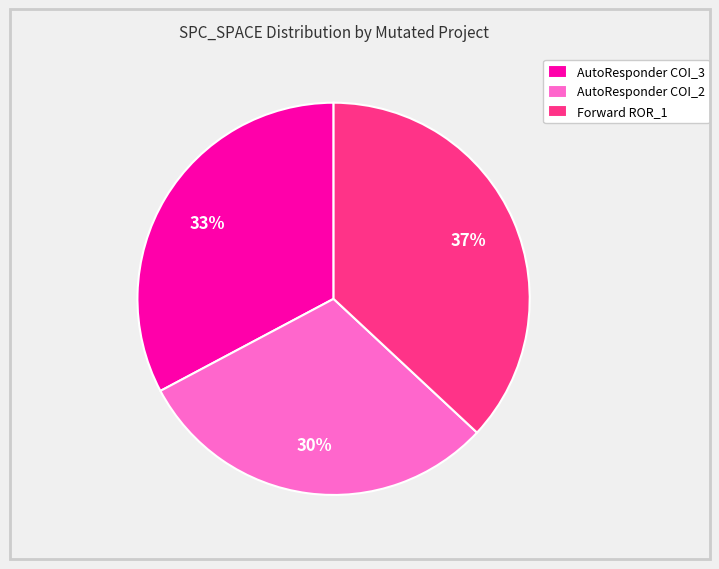

Rank the categories by value from lowest to highest.

AutoResponder COI_2, AutoResponder COI_3, Forward ROR_1